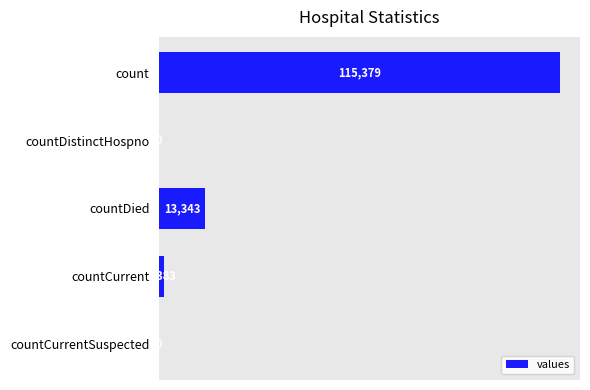

Between count and countDistinctHospno, which is larger?

count